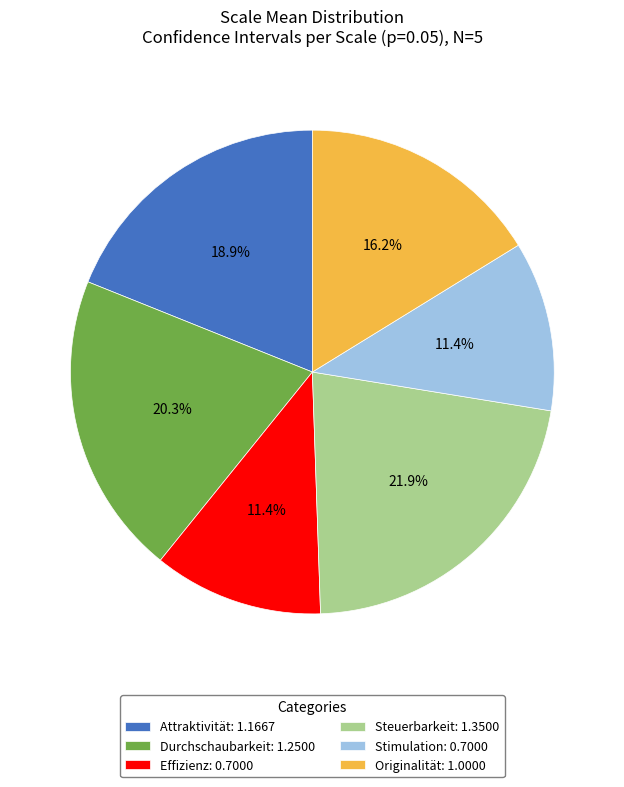

To the nearest percent, what is the average slice percentage?

17%